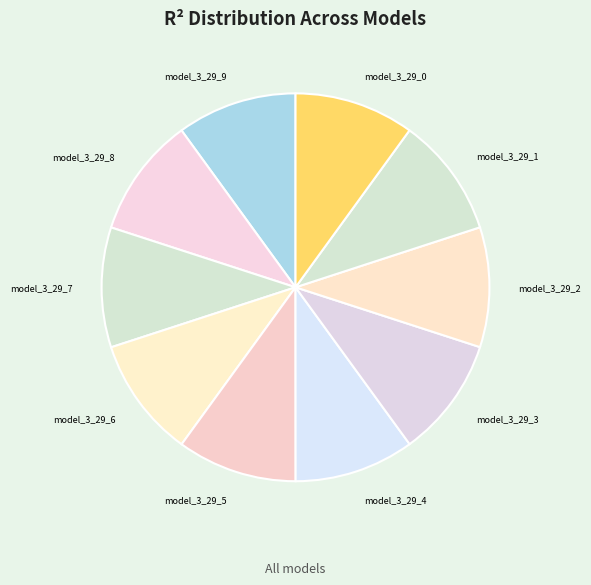

Does any single category account for the majority?

No